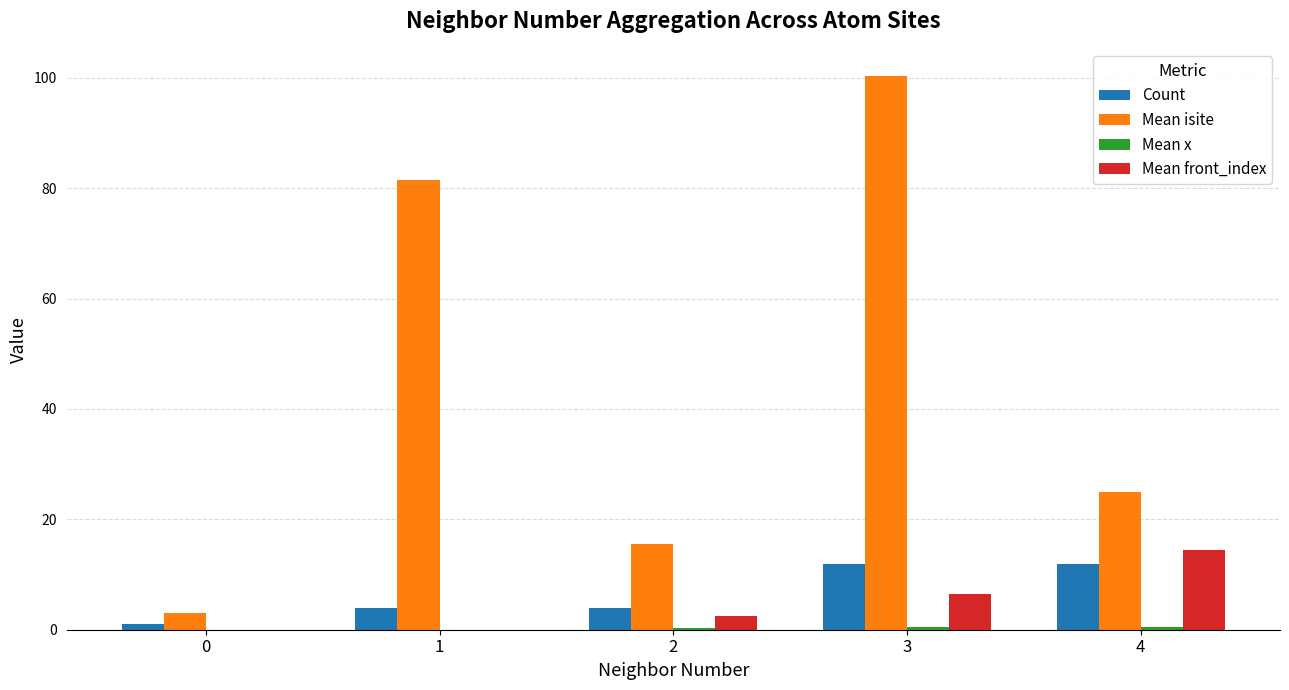

Count the number of categories in the chart.

5